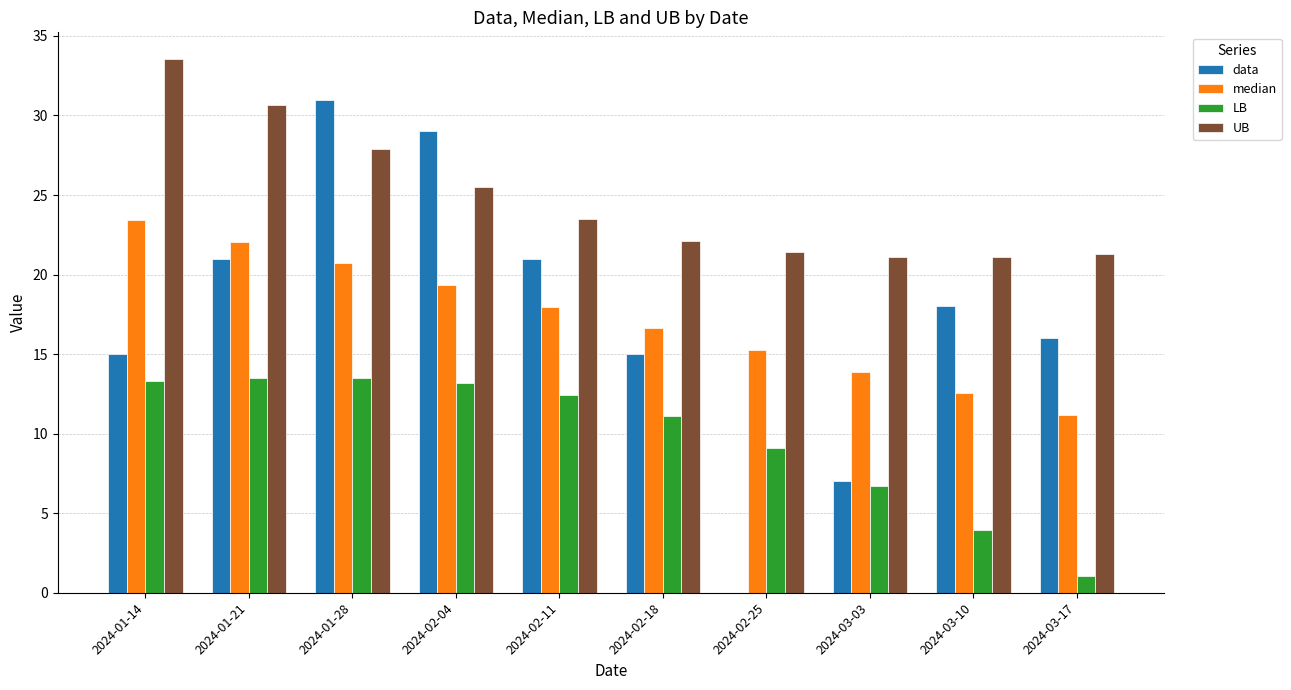

What is the total value across all series at 2024-02-25?

45.8